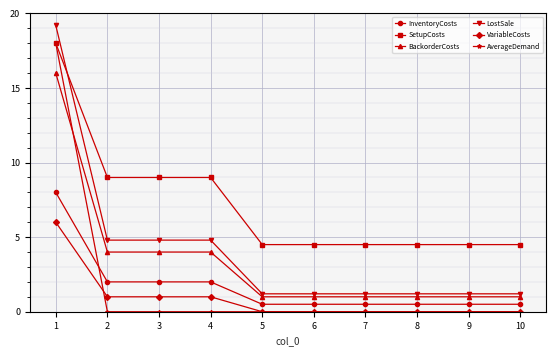

What is the difference between the second highest and second lowest values in the InventoryCosts series?

1.5